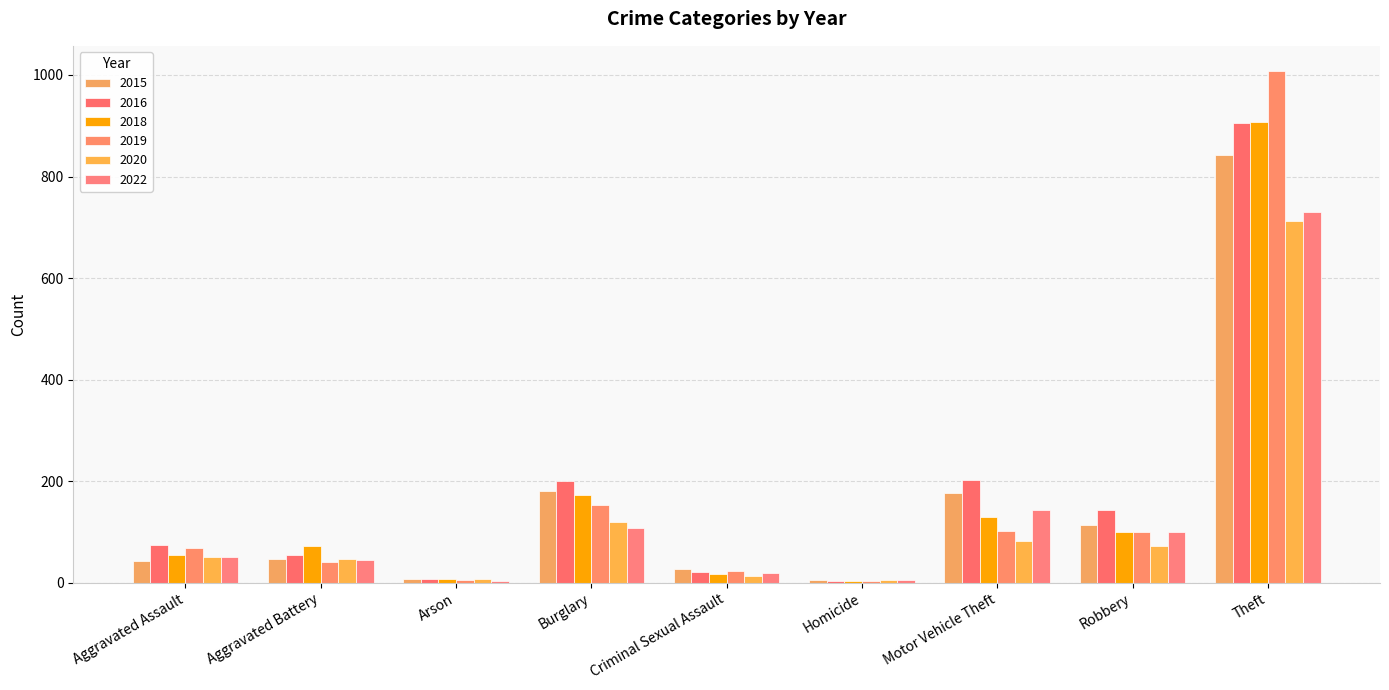

What is the total value across all series at Theft?

5105